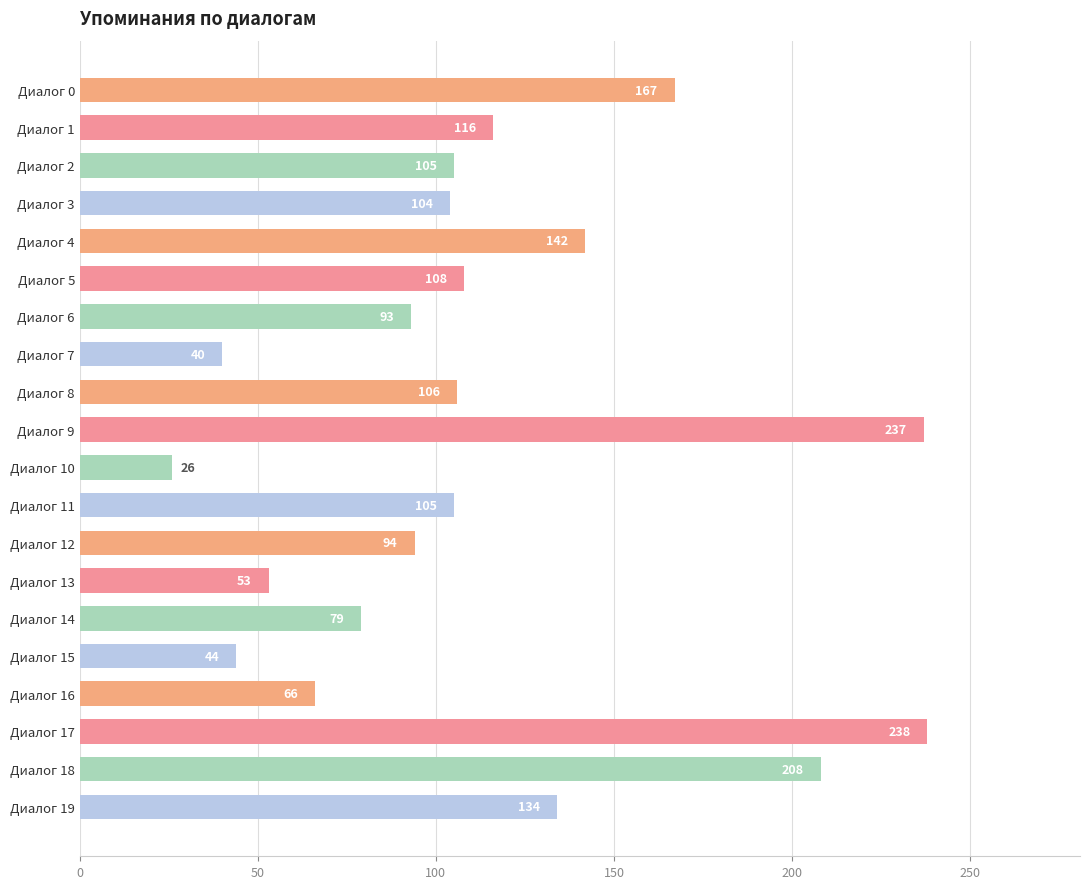

Which label corresponds to the smallest value in the chart?

Диалог 10